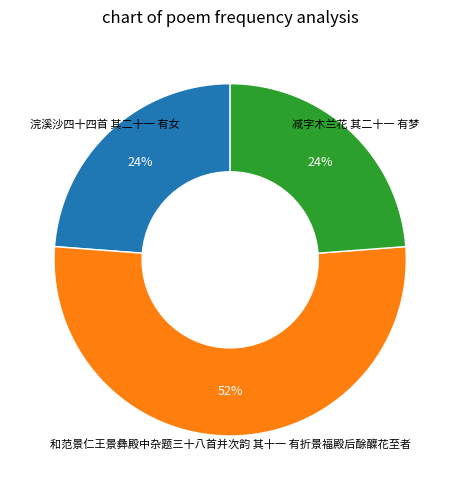

Do 浣溪沙四十四首 其二十一 有女 and 和范景仁王景彝殿中杂题三十八首并次韵 其十一 有折景福殿后酴醾花至者 together represent more than half of the pie?

Yes